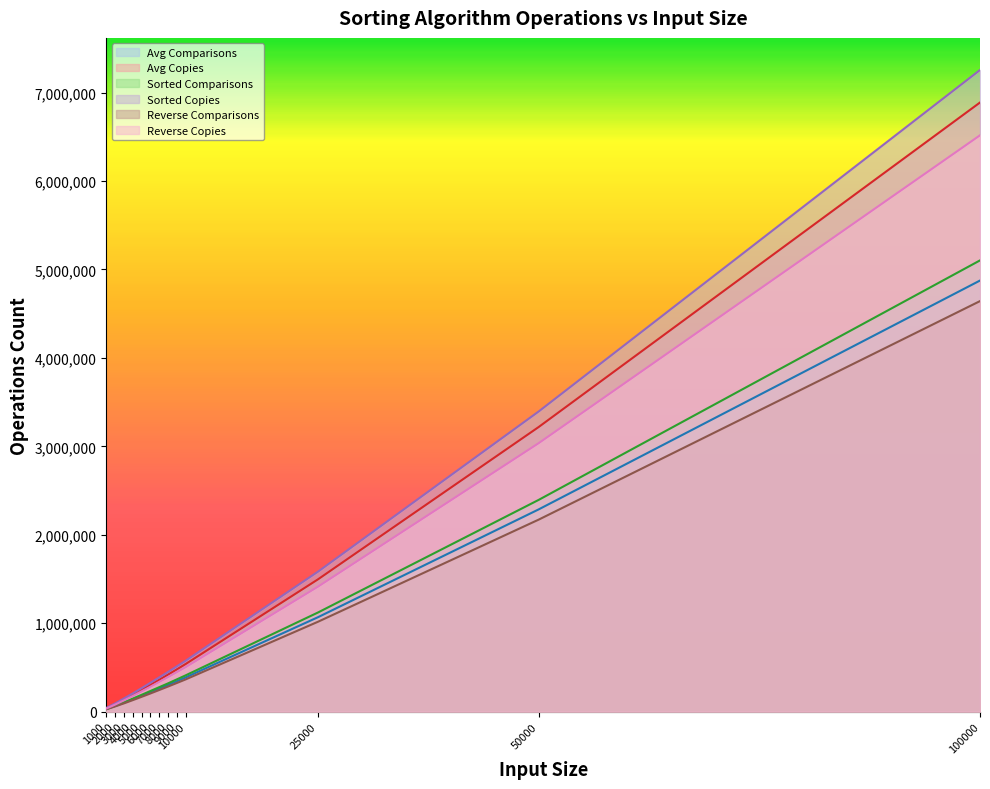

What is the difference between the maximum and minimum values in the Avg Comparisons series?

4846014